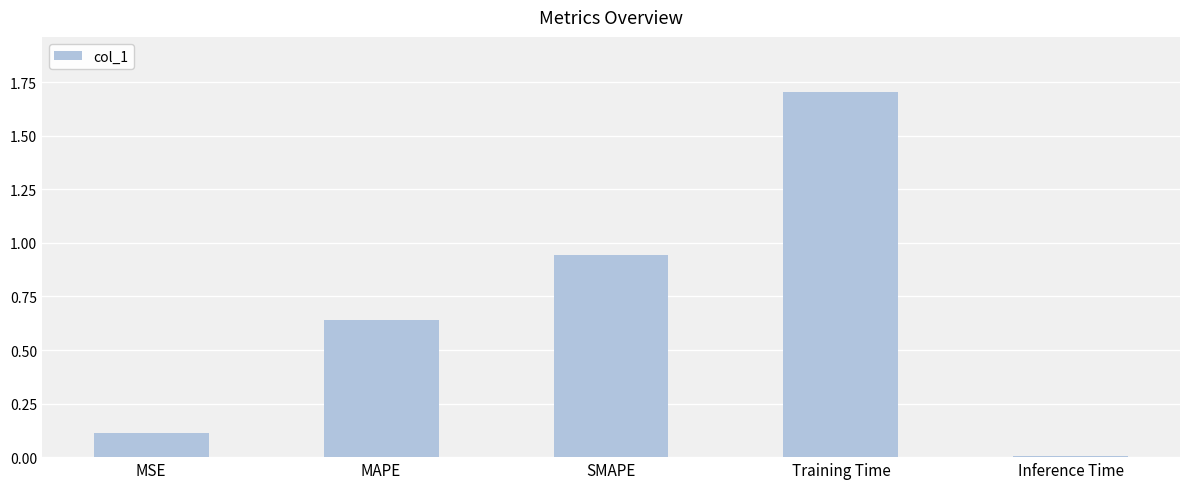

How many bars are there in total?

5